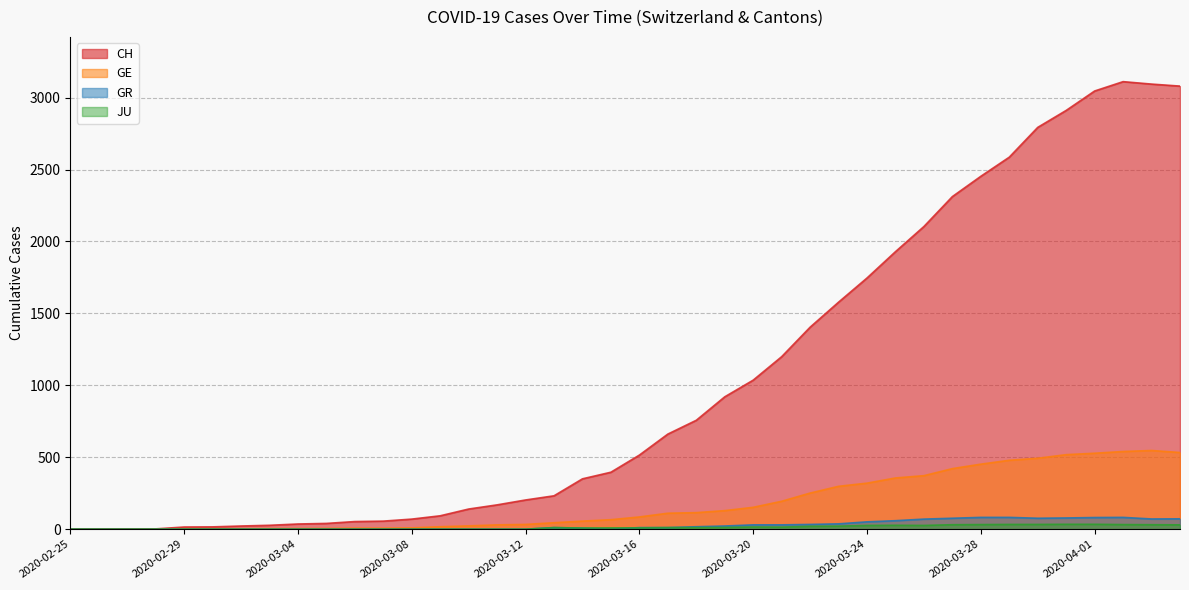

Is it true that JU equals 21 at 2020-03-21?

False